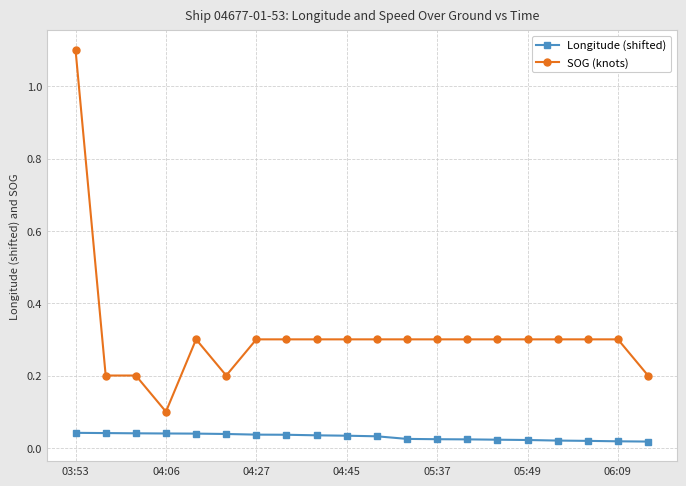

What is the value of the SOG (knots) point at the 1st from the left?

1.1